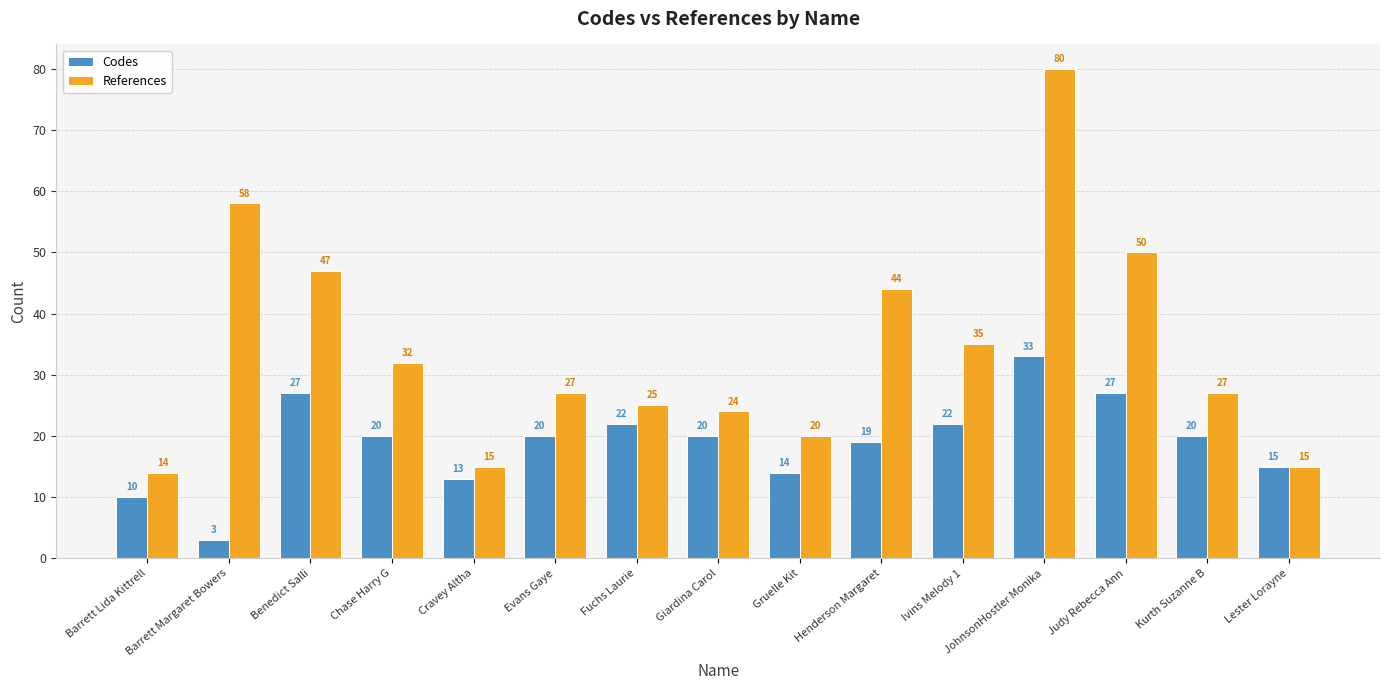

Is it true that Codes equals 16 at Barrett Lida Kittrell?

False